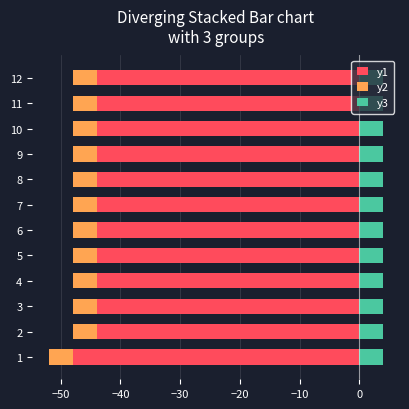

Which series has the largest range (max minus min)?

y1